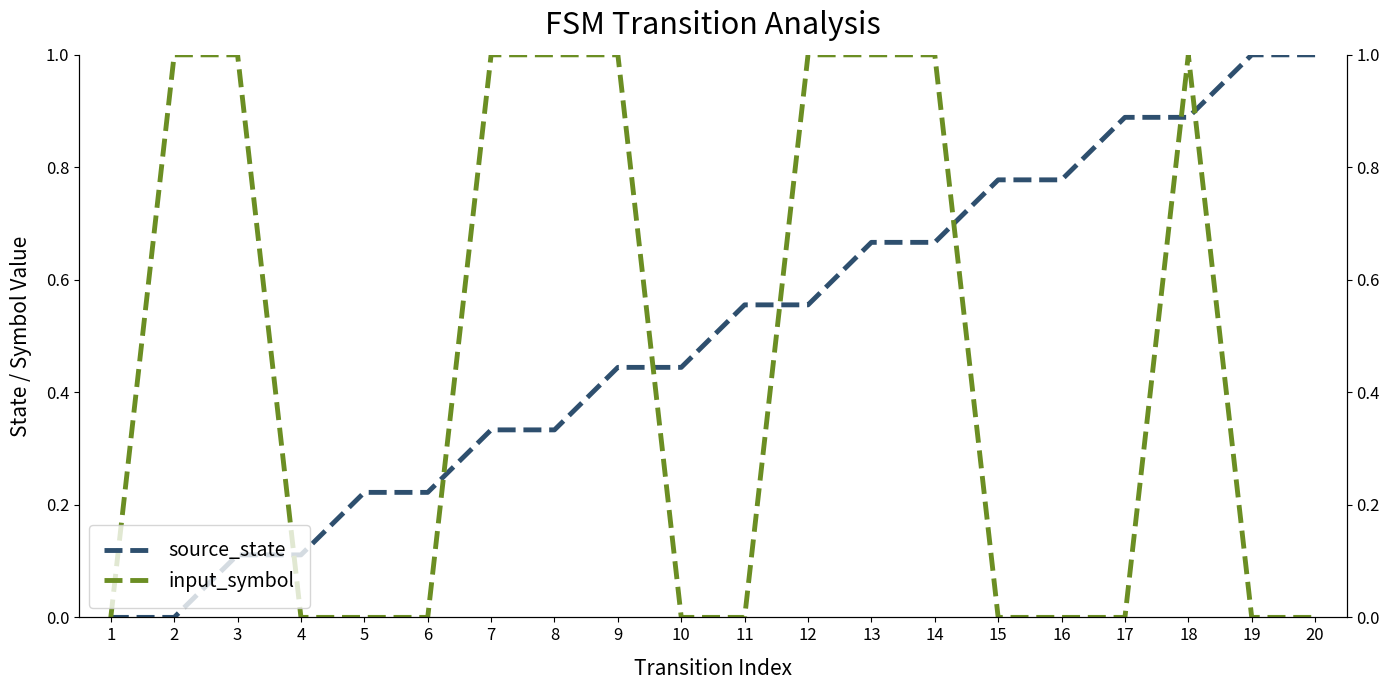

Is it true that input_symbol equals -0.7 at 19?

False